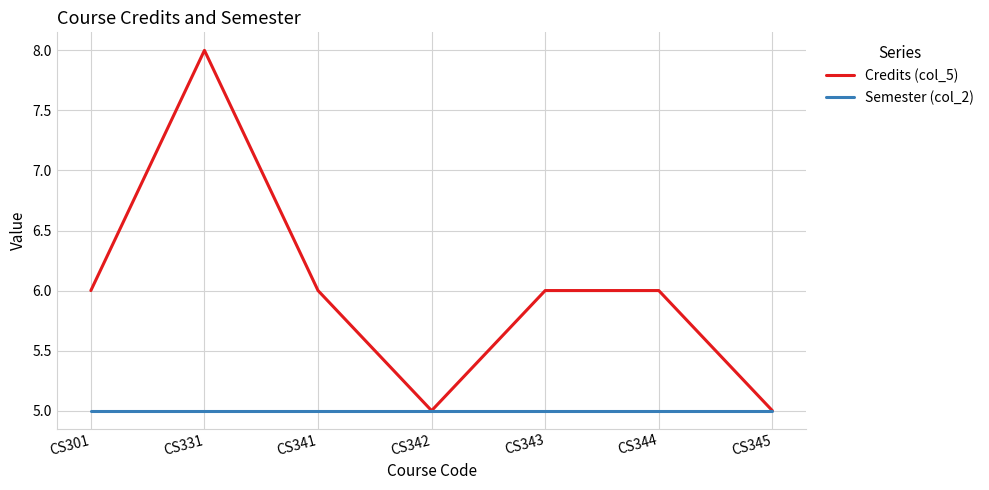

Reading right to left, transcribe all the data shown in this chart.

Credits (col_5): 5	6	6	5	6	8	6
Semester (col_2): 5	5	5	5	5	5	5